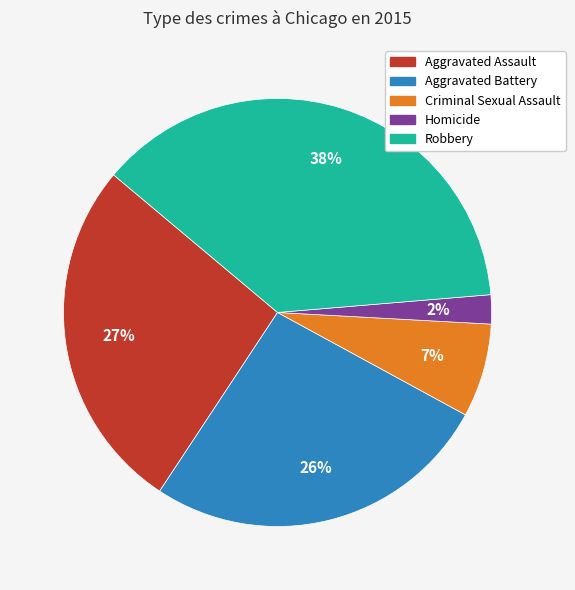

Between Aggravated Battery and Criminal Sexual Assault, which is larger?

Aggravated Battery